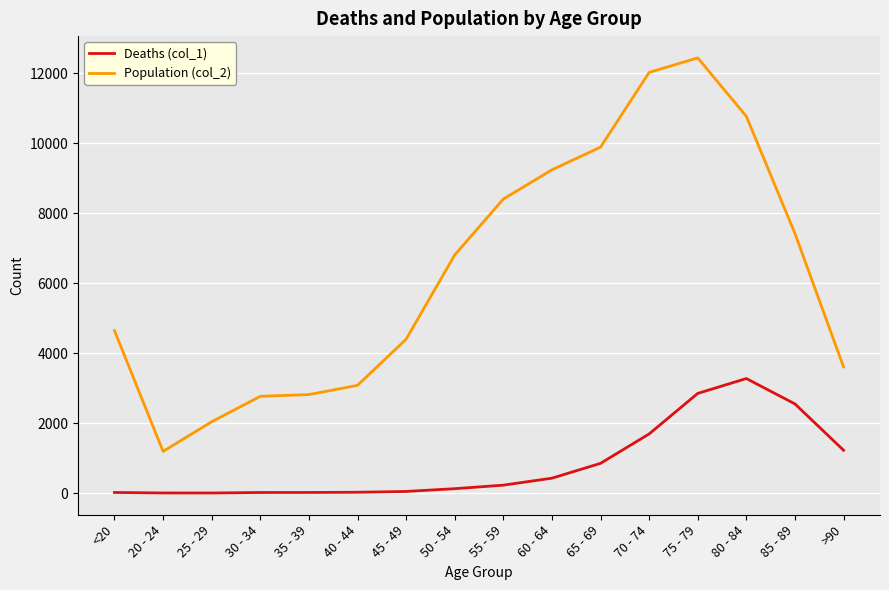

The value of Population (col_2) at 35 - 39 is 2814. True or false?

True